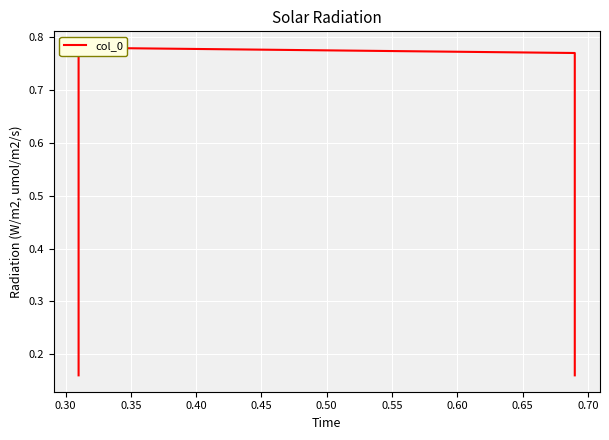

What is the average value?

0.5